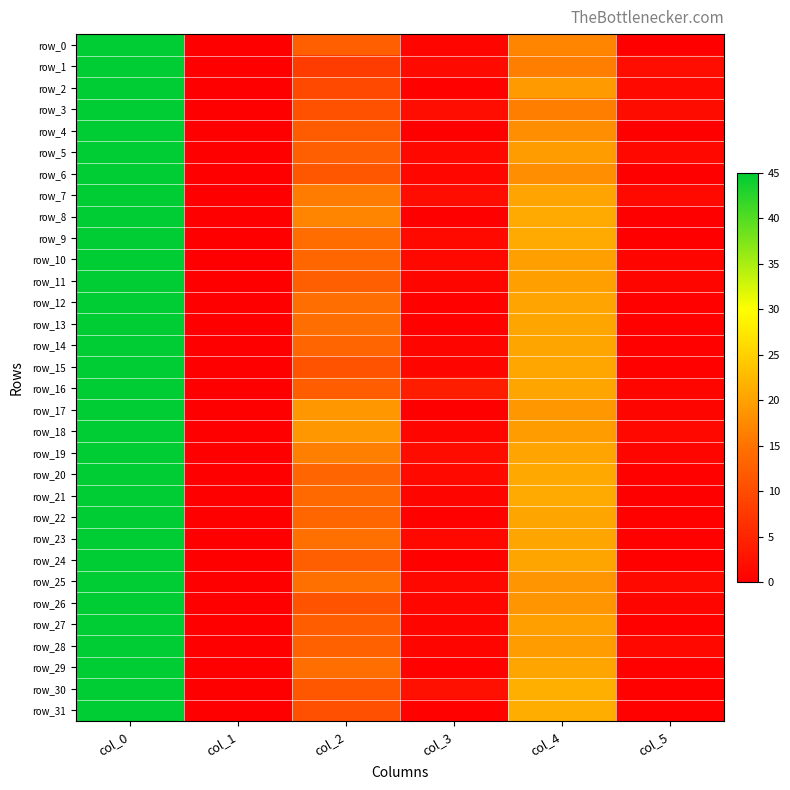

Count the number of categories in the chart.

6